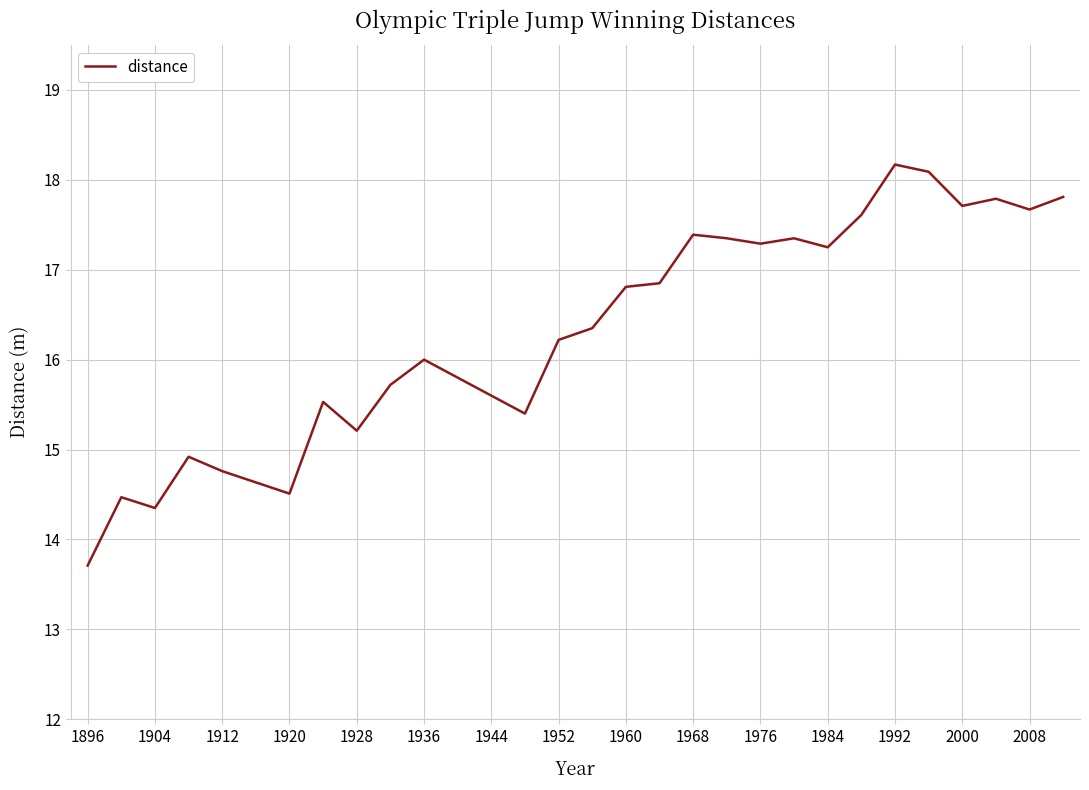

What is the minimum value shown in the chart?

13.7